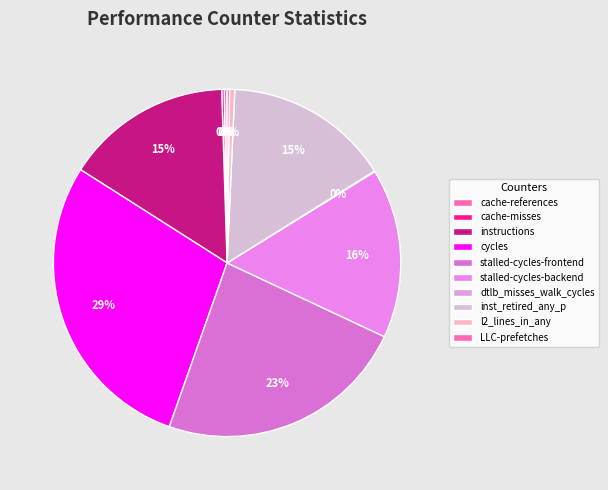

The inst_retired_any_p slice represents 9% of the pie. True or false?

False